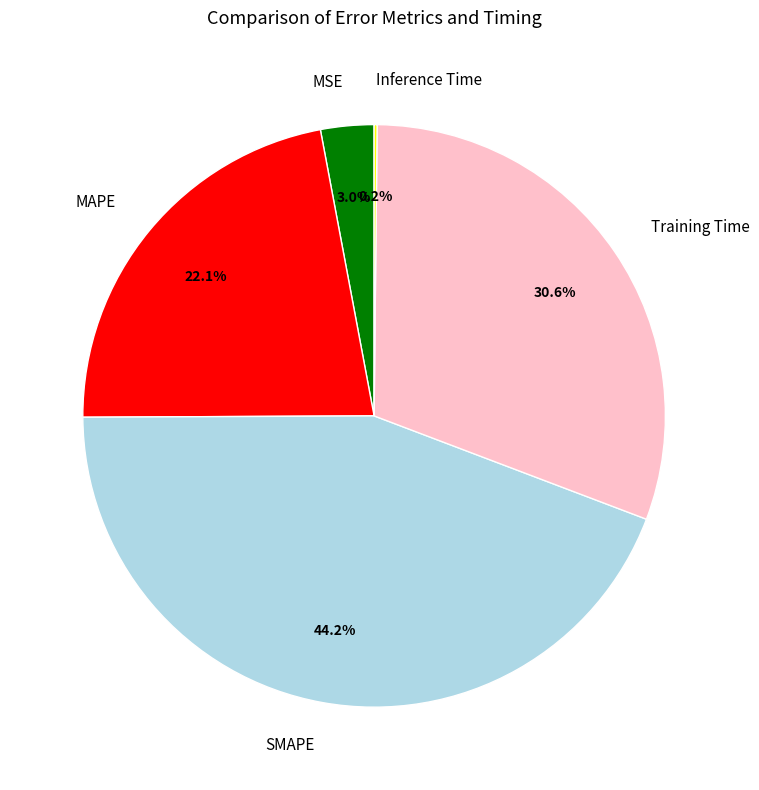

Which category has the biggest portion of the pie?

SMAPE